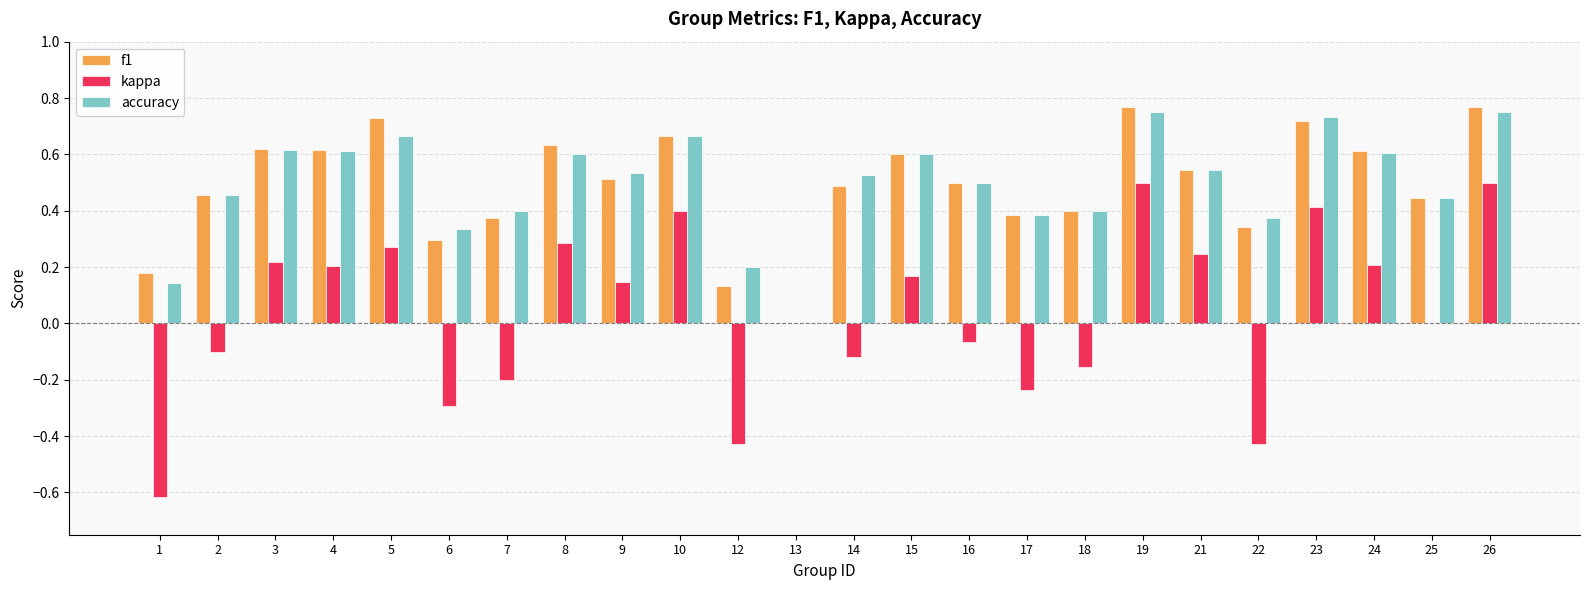

Is it true that kappa equals 0.2 at 4?

True